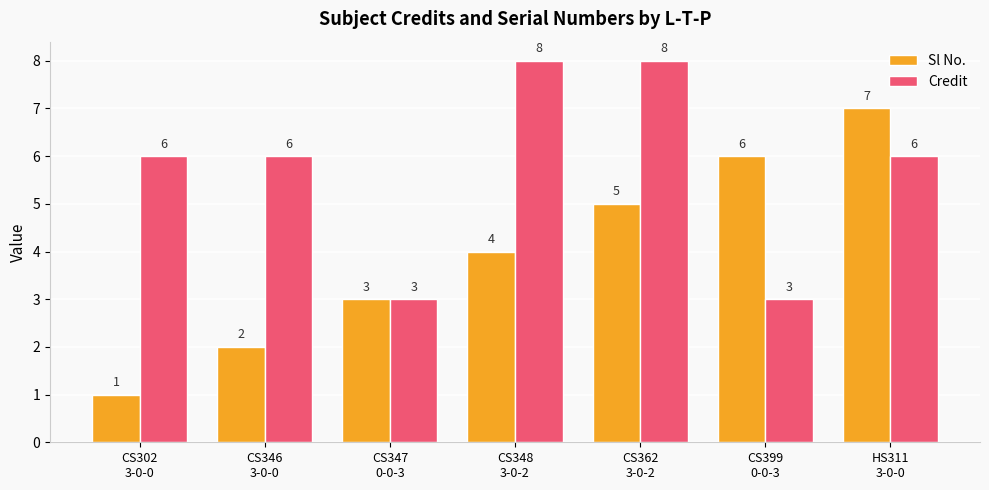

Reading right to left, list all the values displayed in this chart.

Sl No.: 7	6	5	4	3	2	1
Credit: 6	3	8	8	3	6	6